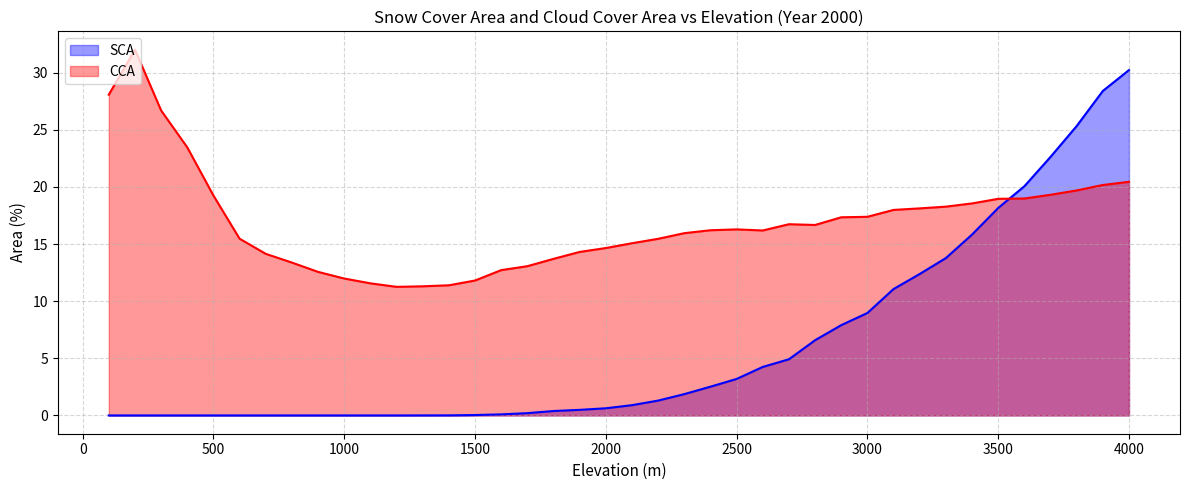

Does the chart display data point markers on the line(s)?

No